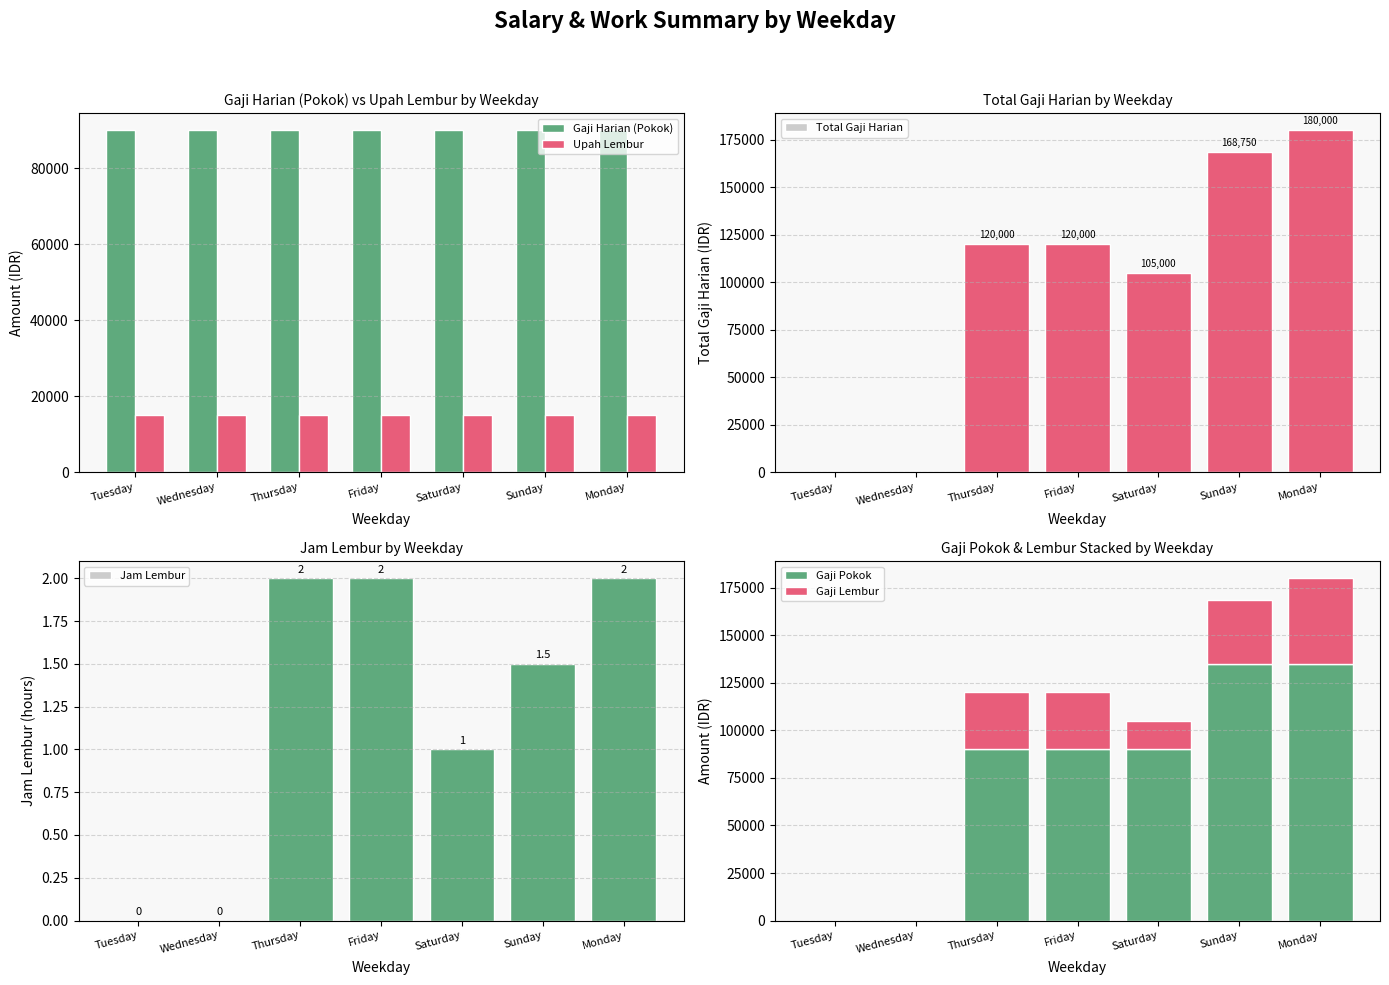

Which series has the largest total across all categories?

Total Gaji Harian